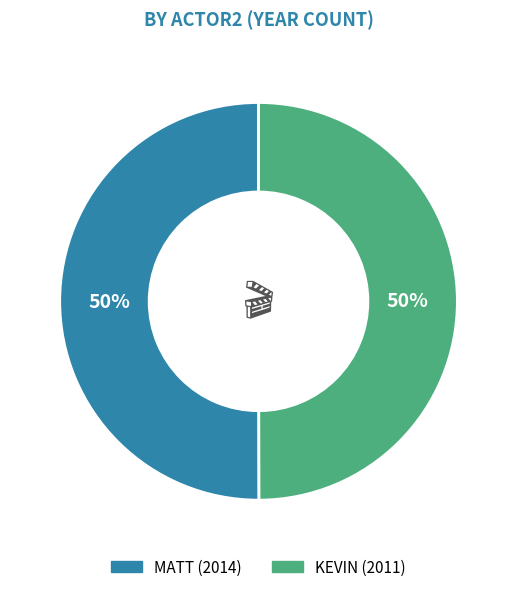

To the nearest percent, what is the average slice percentage?

50%